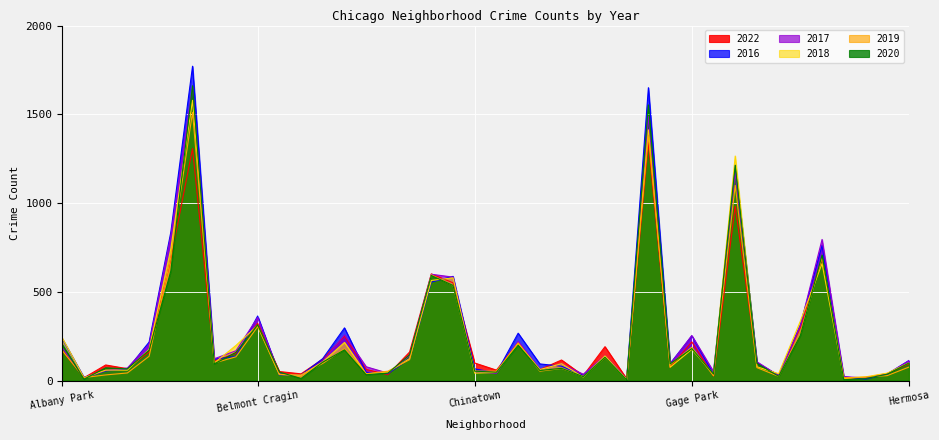

Is it true that 2020 equals 7 at Boystown?

False